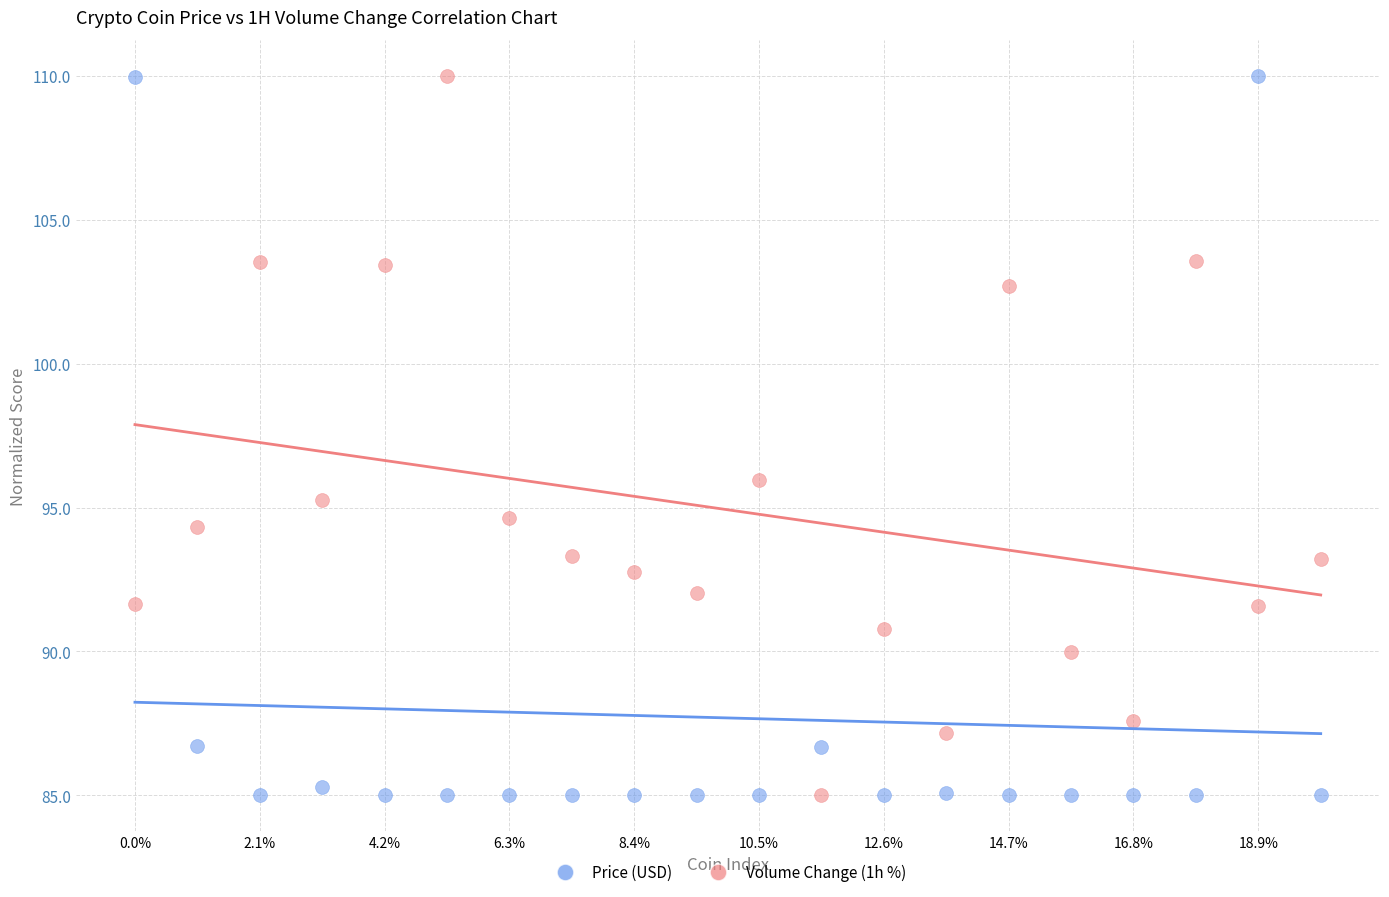

What are all the series names shown in the legend?

Price (USD), Volume Change (1h %)